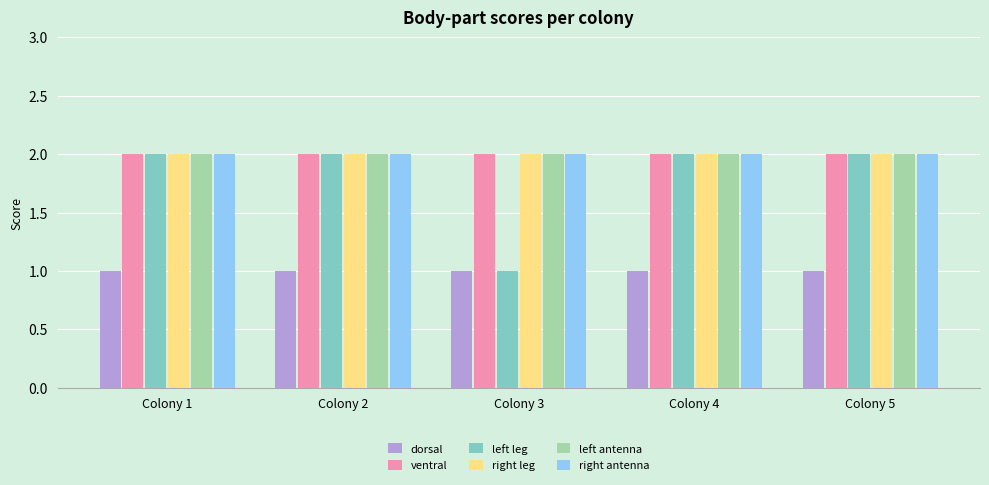

Is the value of left leg at Colony 3 greater than the value of right leg at Colony 4?

No